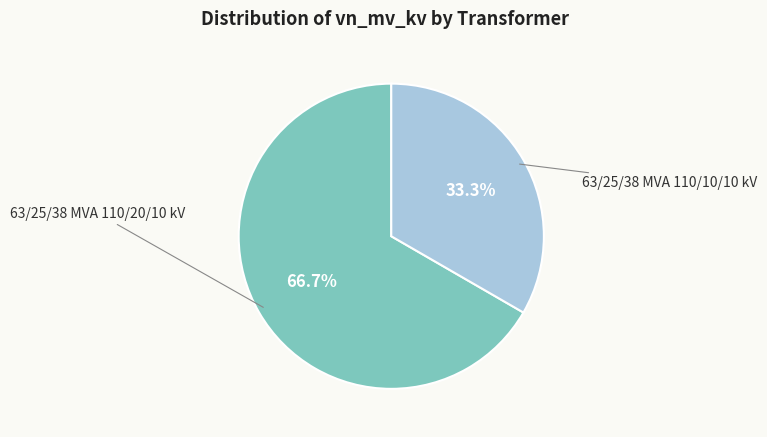

Approximately how many times larger is the value at 63/25/38 MVA 110/20/10 kV compared to 63/25/38 MVA 110/10/10 kV?

2.0